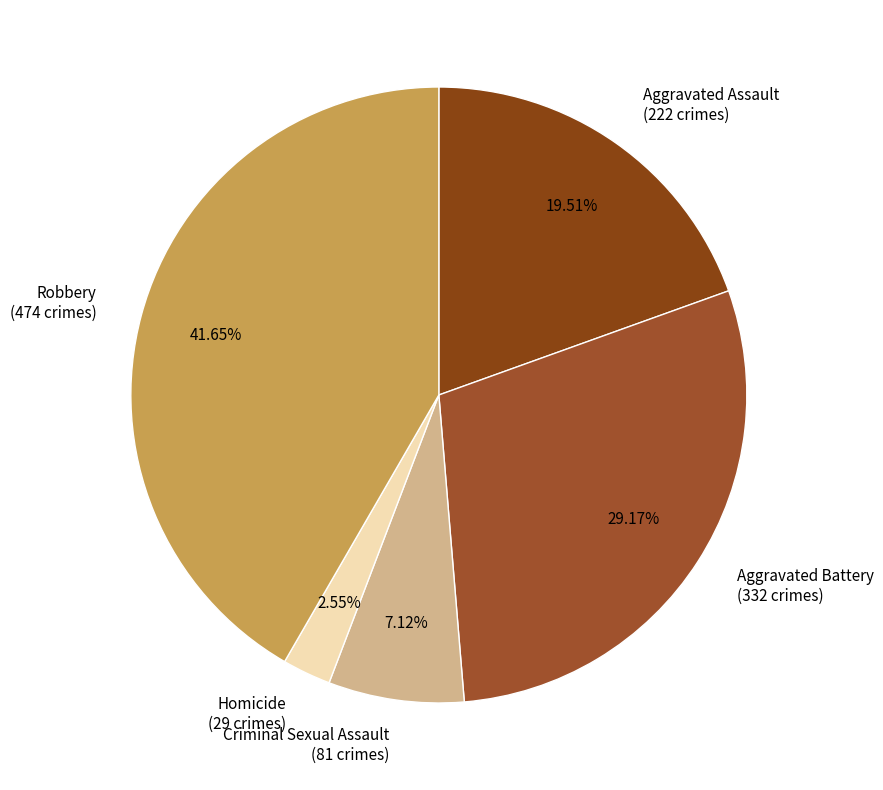

To the nearest percent, what portion does Robbery represent?

42%